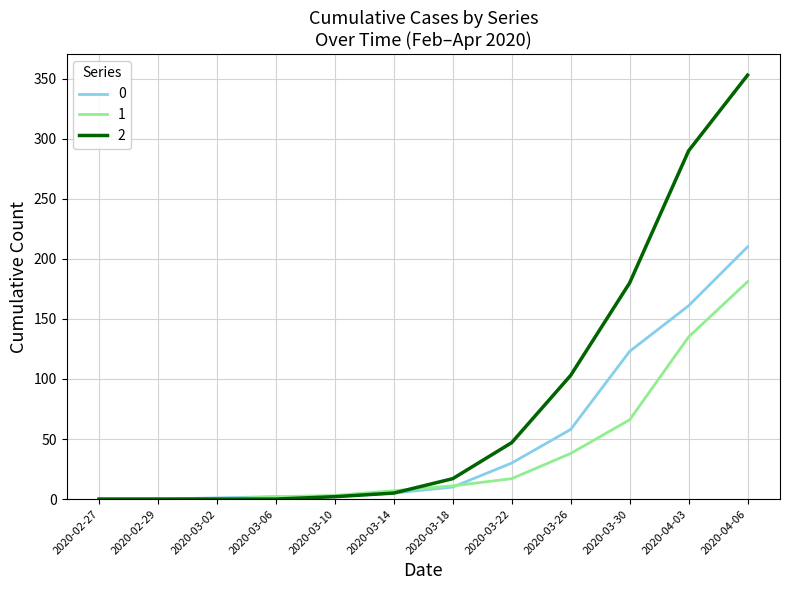

At which category is the sum across all series the highest?

2020-04-06